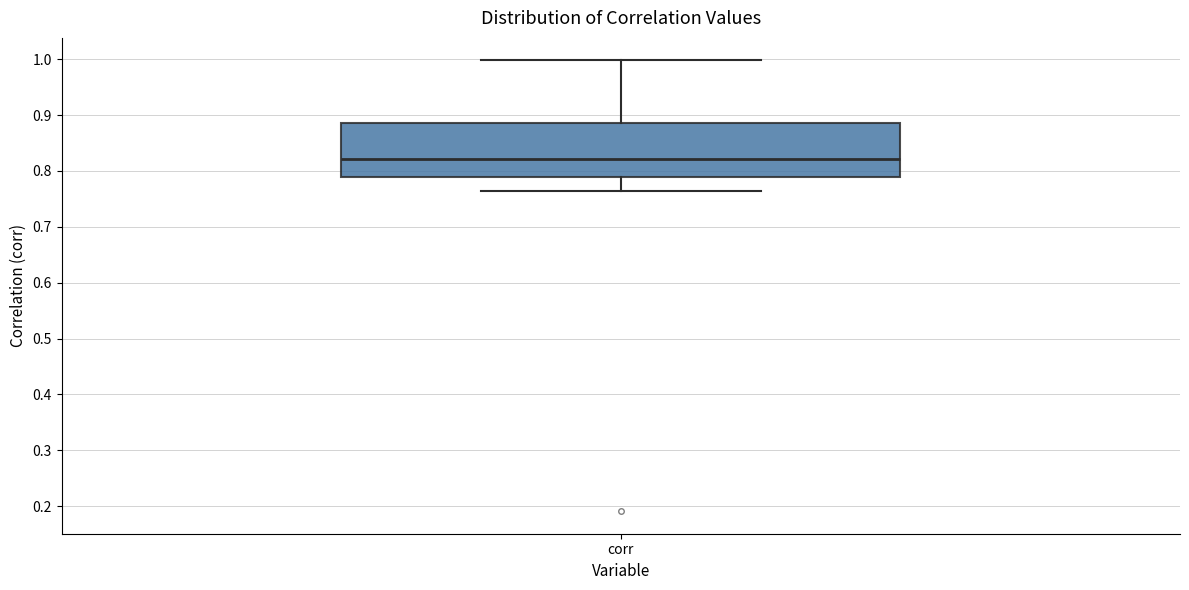

Transcribe this box plot: give where the median line is, the range the box spans, and where the two whiskers end, as read against the y-axis. The values are not printed on the chart, so give them approximately, as read against the axis.

median 0.82, box 0.79 to 0.89, whiskers 0.76 to 1.00